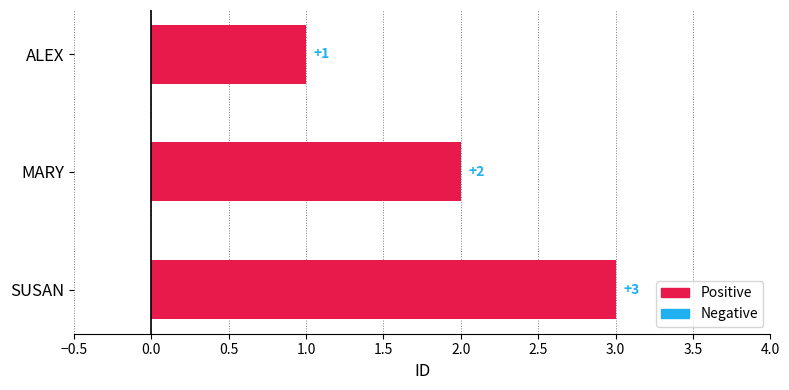

The chart shows a value of 5 at SUSAN. True or false?

False